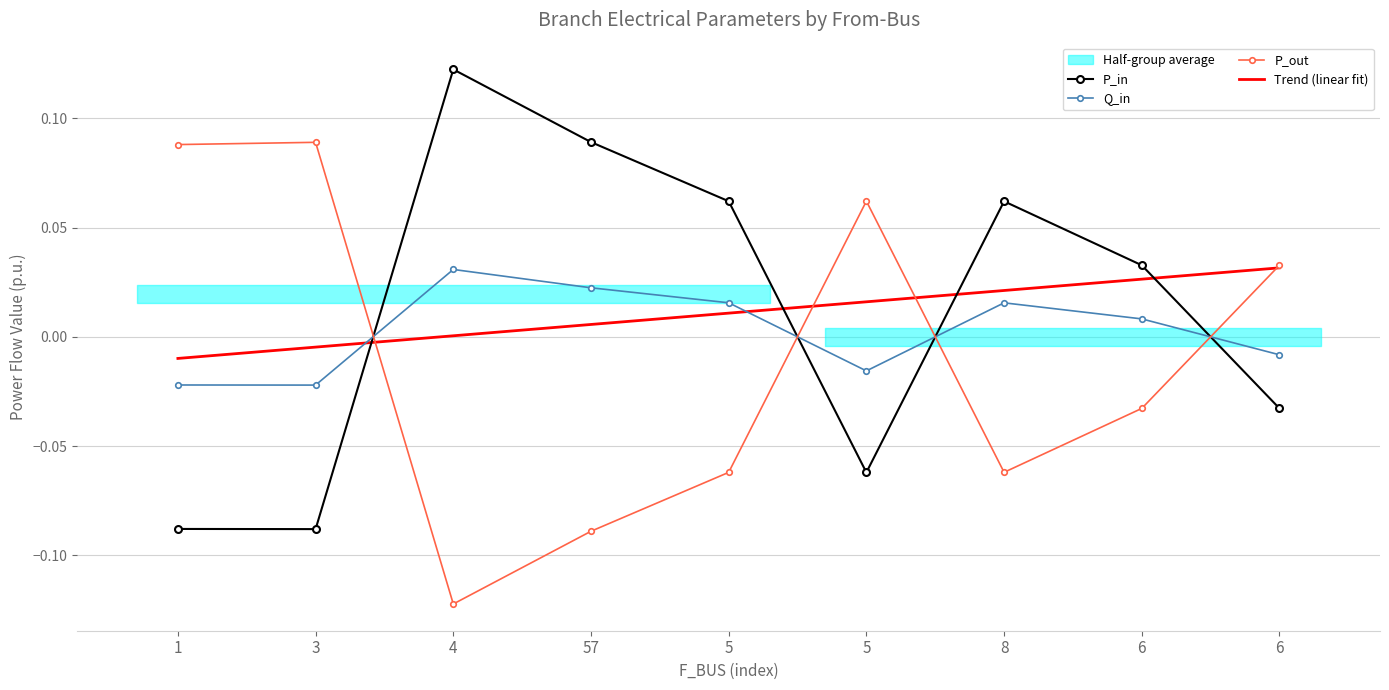

What is the difference between the P_in values at 6 and 5?

0.1